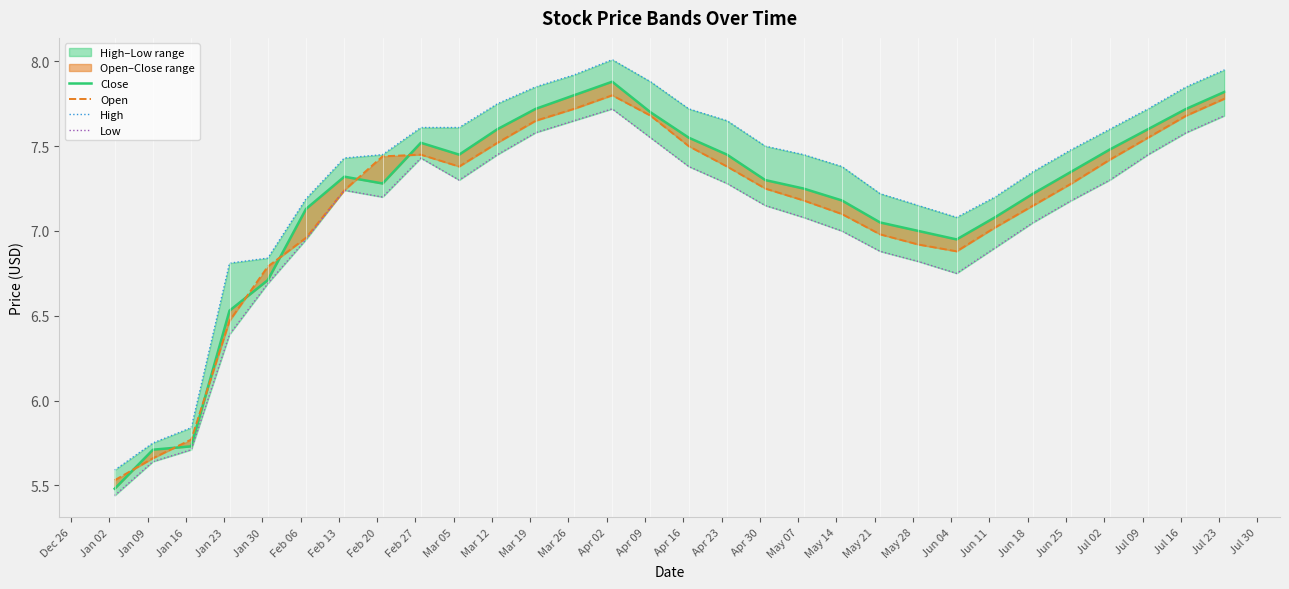

True or false: Open and Low intersect in this chart.

False